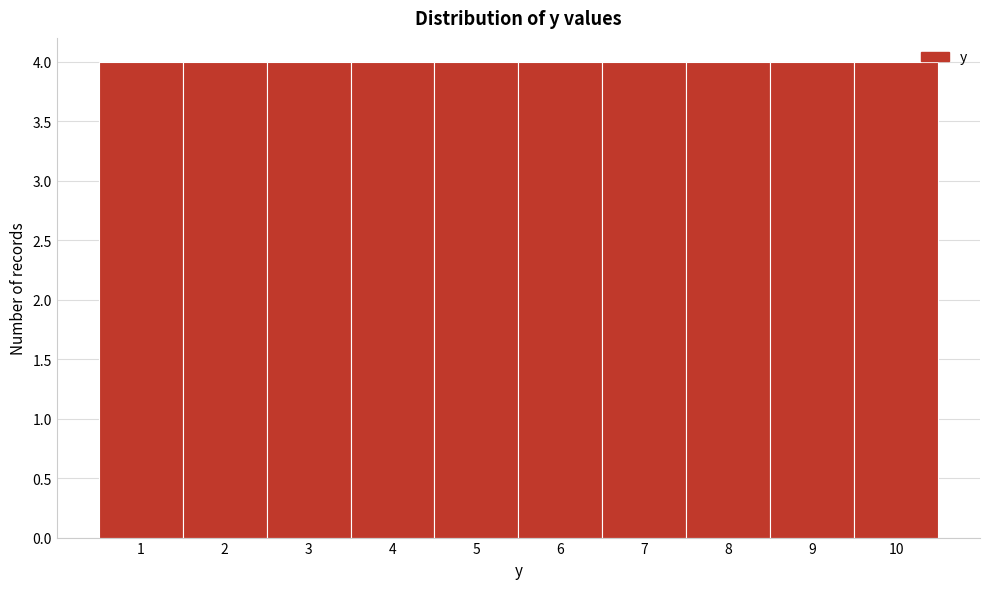

Reading left to right, transcribe this chart: for each bar, give the range it covers on the x-axis and its height. The values are not printed on the chart, so give them approximately, as read against the axis.

0.5 to 1.5: 4
1.5 to 2.5: 4
2.5 to 3.5: 4
3.5 to 4.5: 4
4.5 to 5.5: 4
5.5 to 6.5: 4
6.5 to 7.5: 4
7.5 to 8.5: 4
8.5 to 9.5: 4
9.5 to 10.5: 4